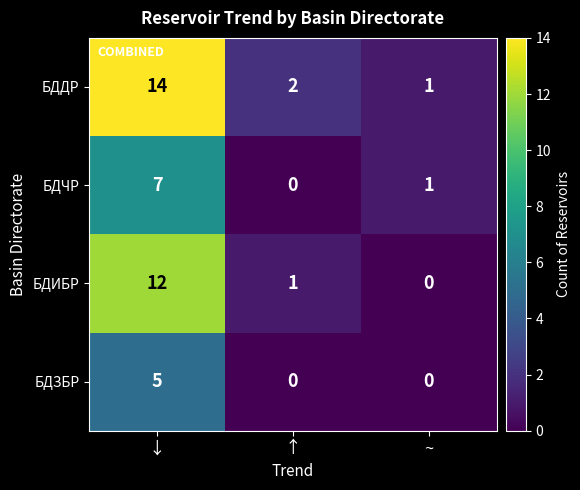

At which category is the sum across all series the highest?

↓